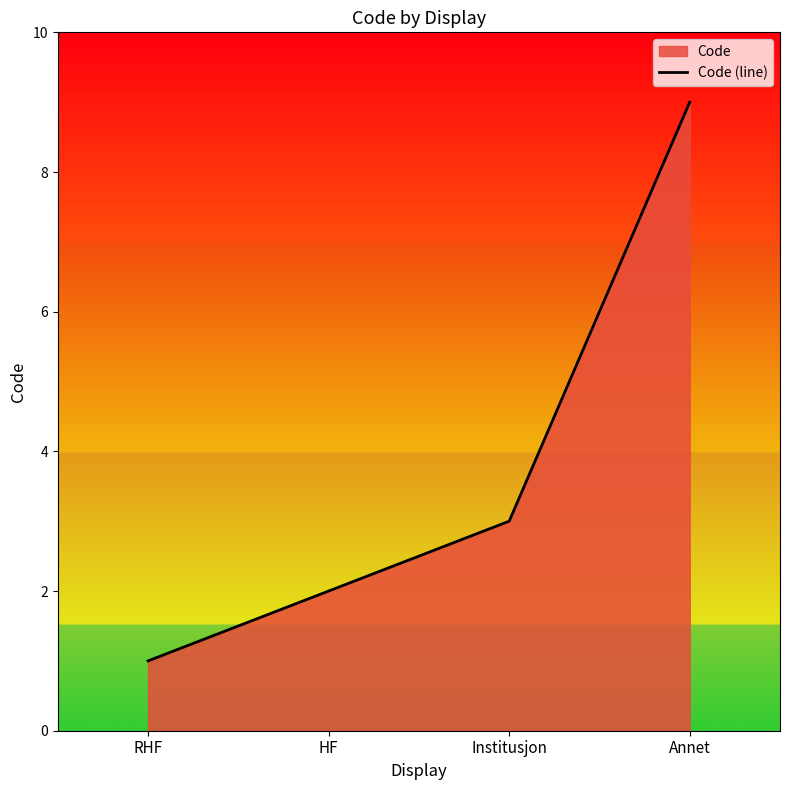

What is the difference between the maximum and minimum values?

8